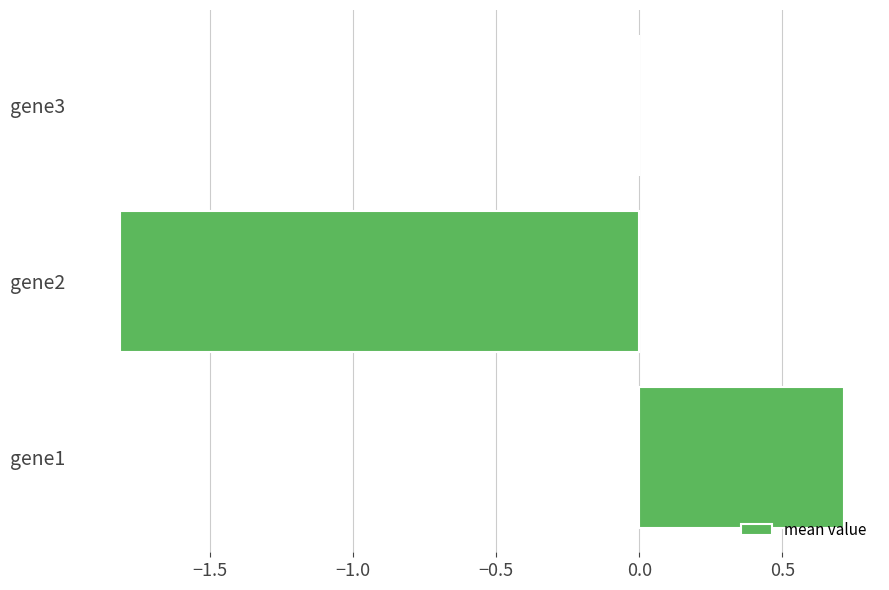

Which category has the highest value across all series?

gene1